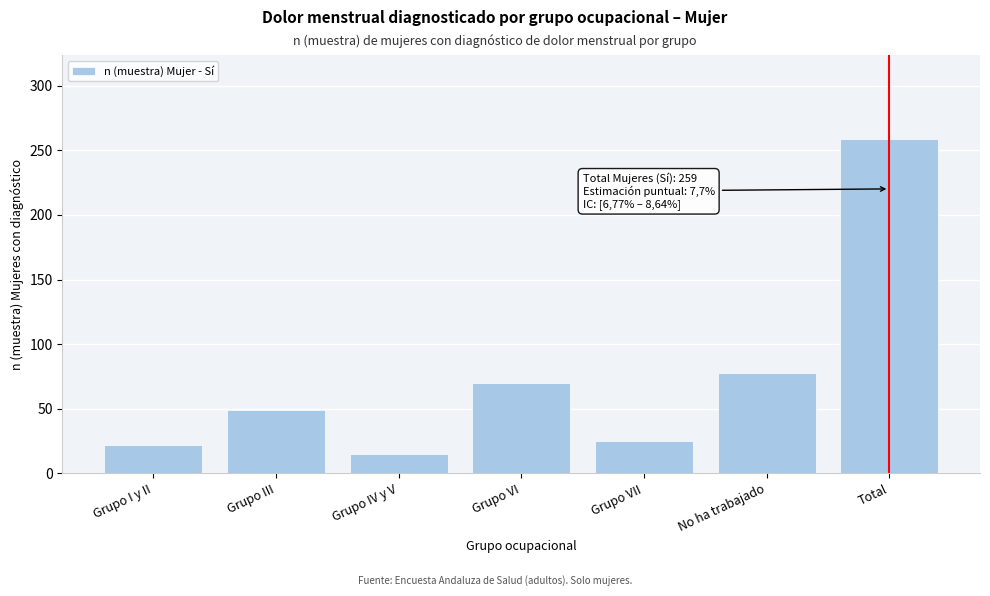

Reading left to right, extract all data points from this chart.

22	49	15	70	25	78	259